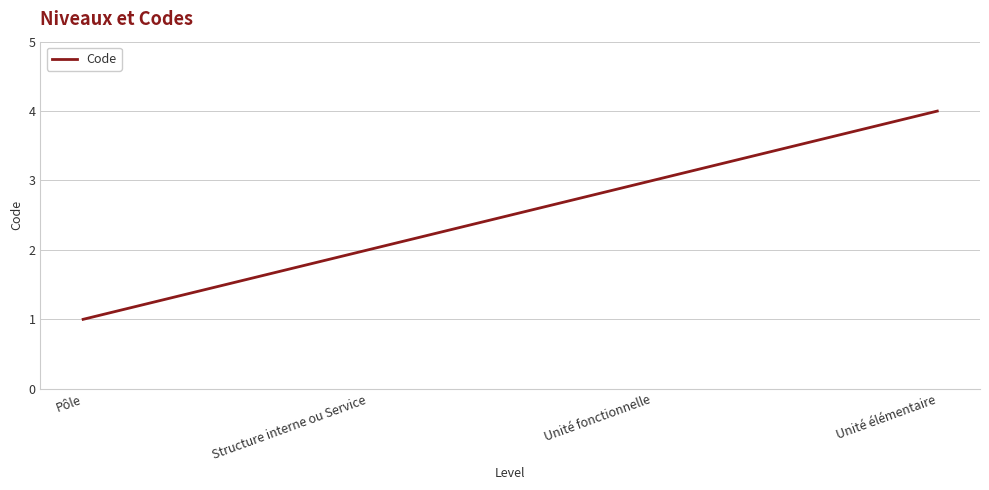

Where is the data nearest to the value 2?

Structure interne ou Service